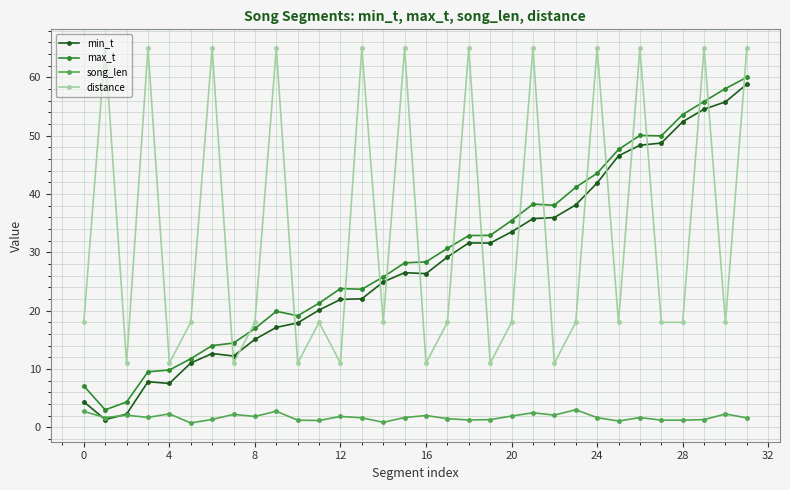

Is this an area chart (filled region under the line)?

No